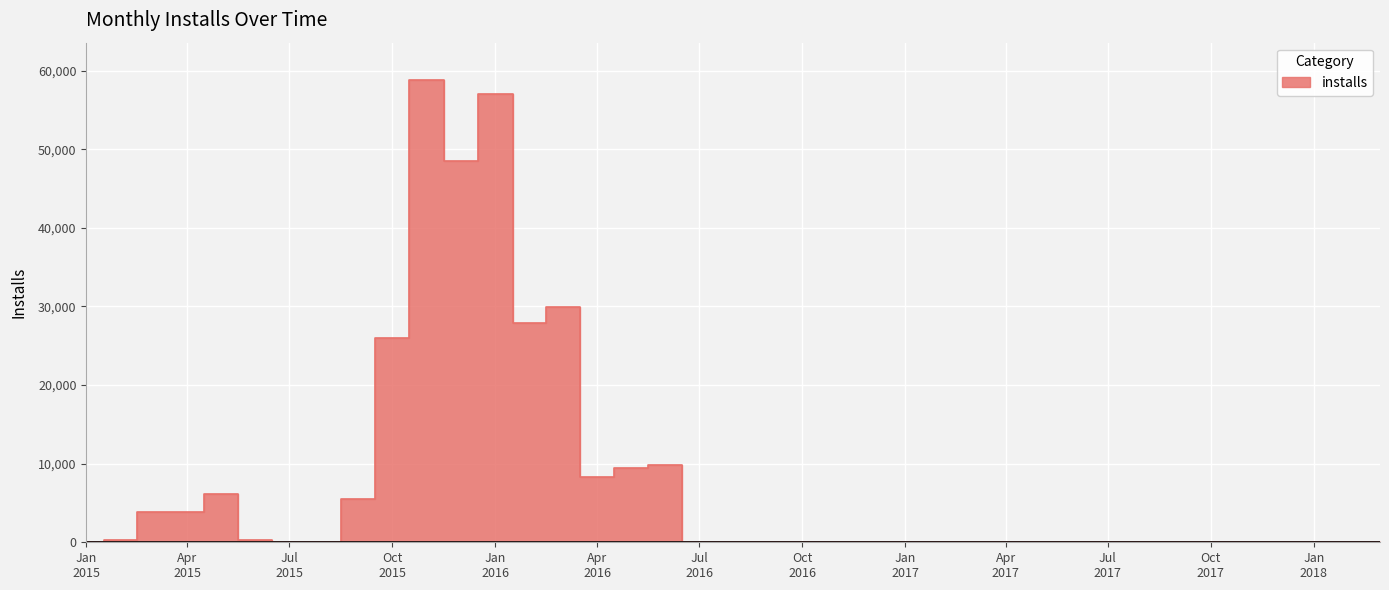

What is the average value?

7590